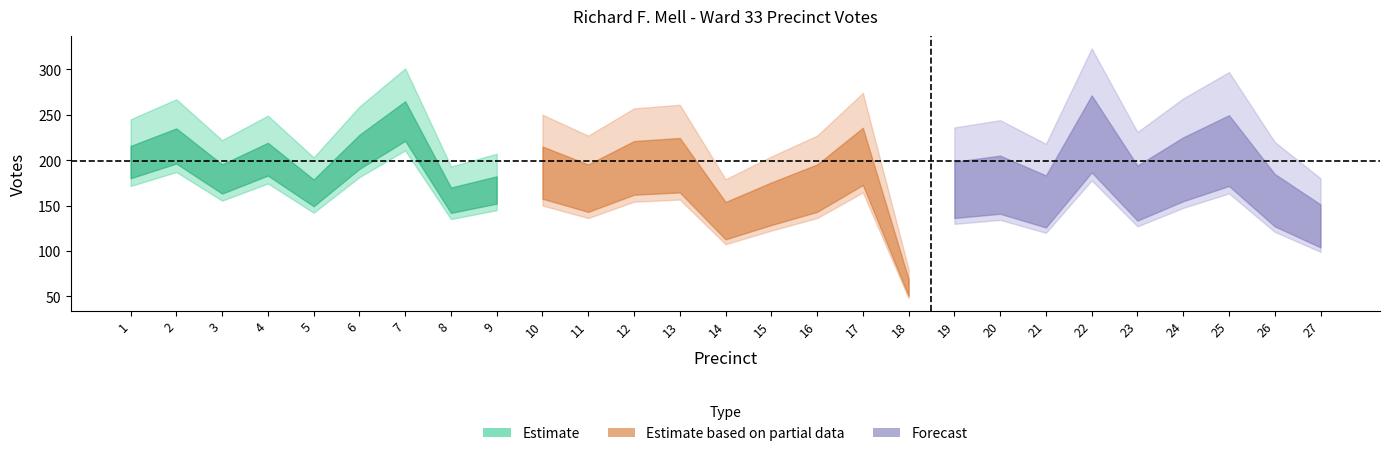

Between 20 and 9, which is larger?

20